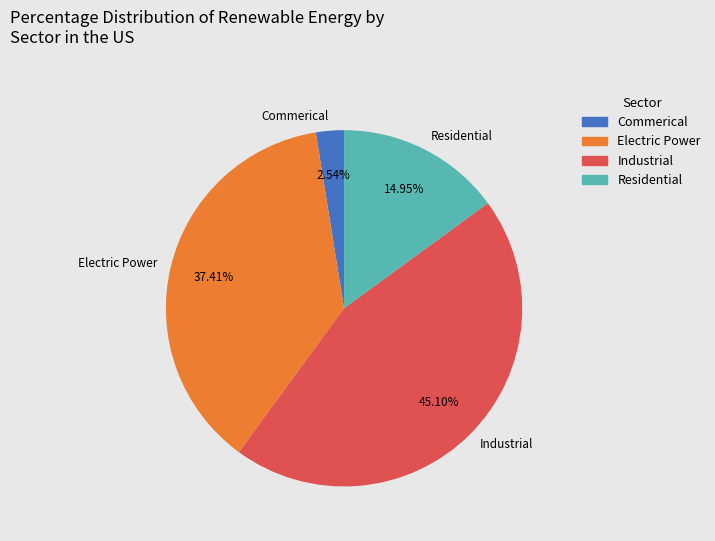

To the nearest percent, what is the difference between the largest and smallest slice percentages?

43%